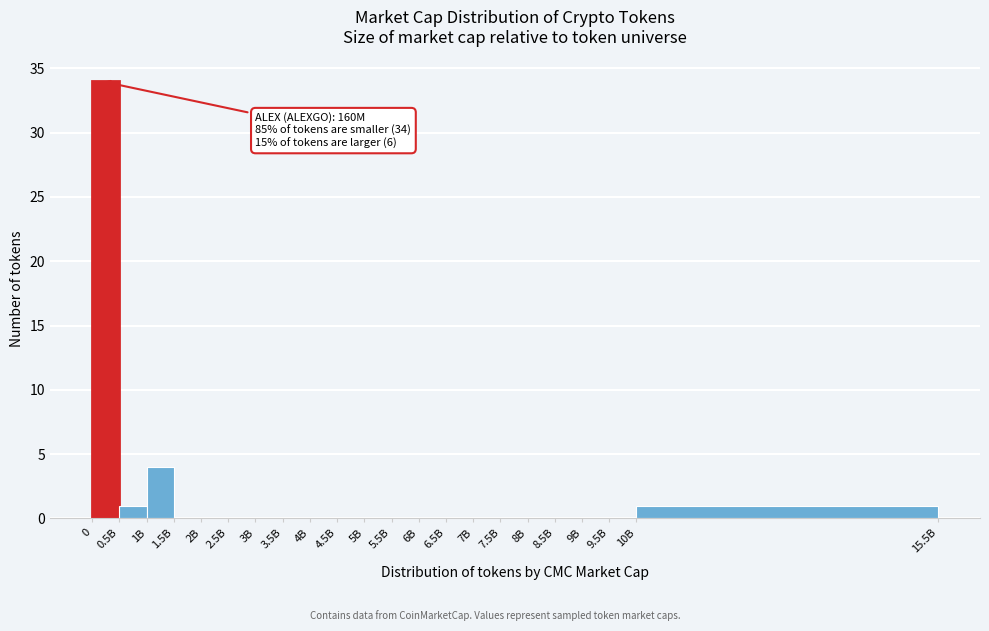

Reading right to left, transcribe all the data shown in this chart.

10B=1	9.5B=0	9B=0	8.5B=0	8B=0	7.5B=0	7B=0	6.5B=0	6B=0	5.5B=0	5B=0	4.5B=0	4B=0	3.5B=0	3B=0	2.5B=0	2B=0	1.5B=0	1B=4	0.5B=1	0=34